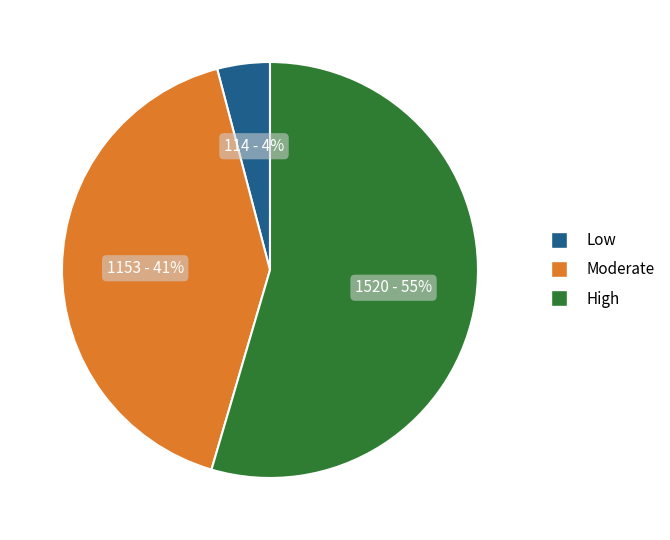

Between High and Moderate, which is larger?

High